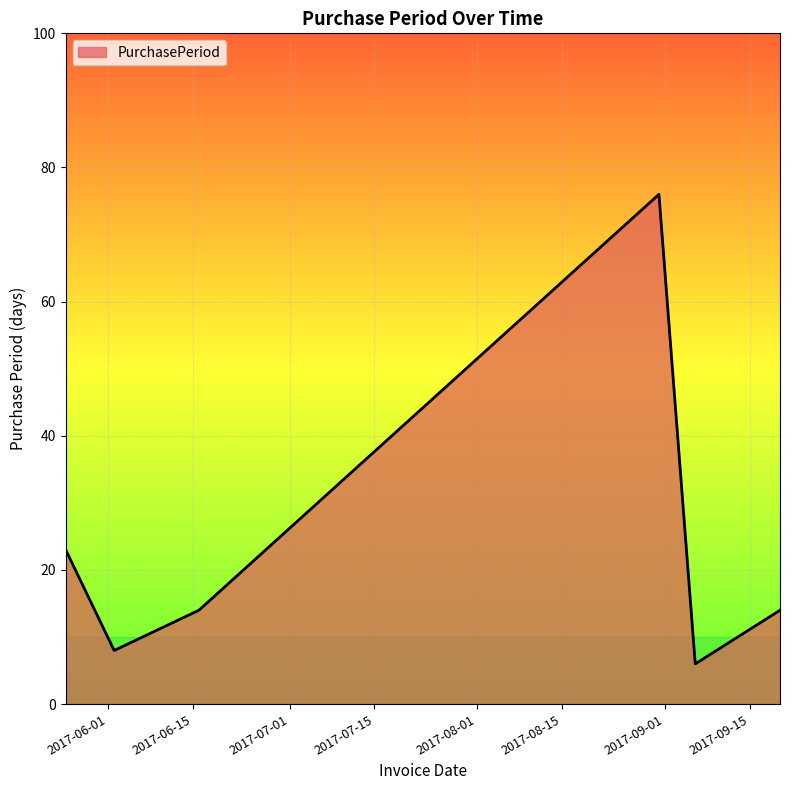

What is the smallest value displayed?

6